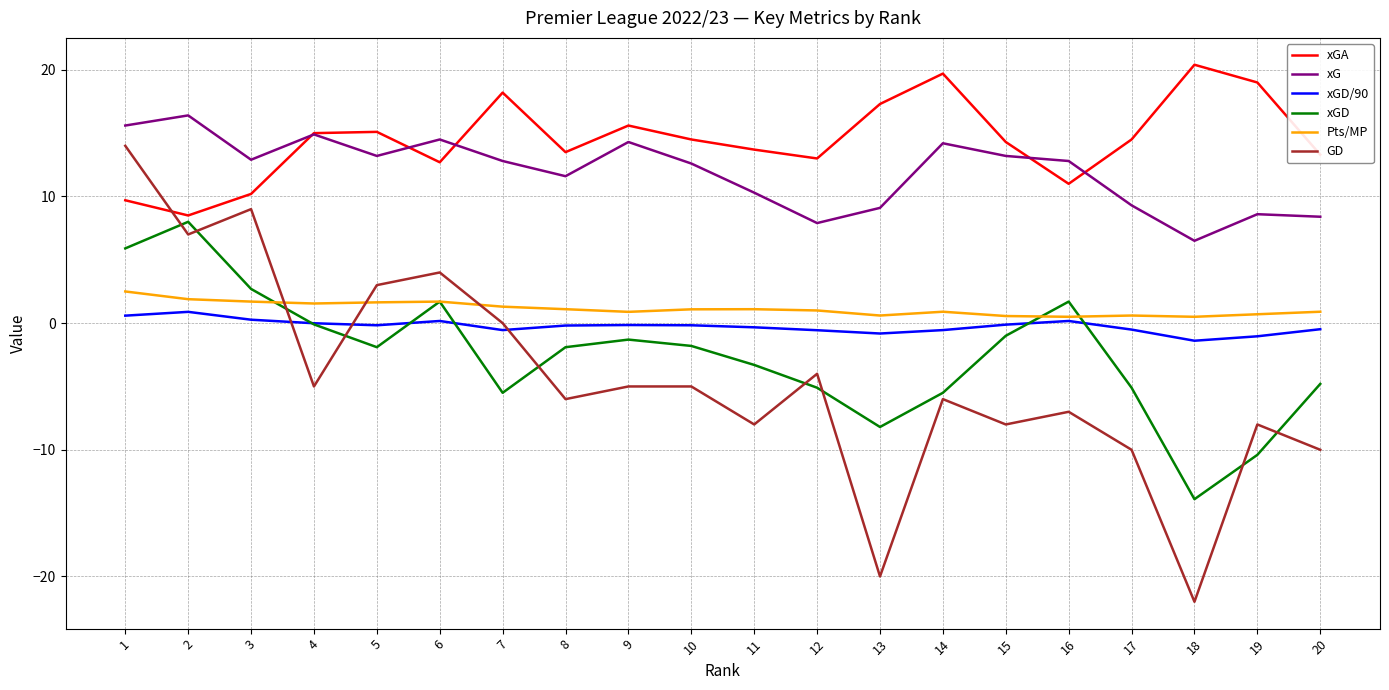

True or false: xGD and xGA intersect in this chart.

False